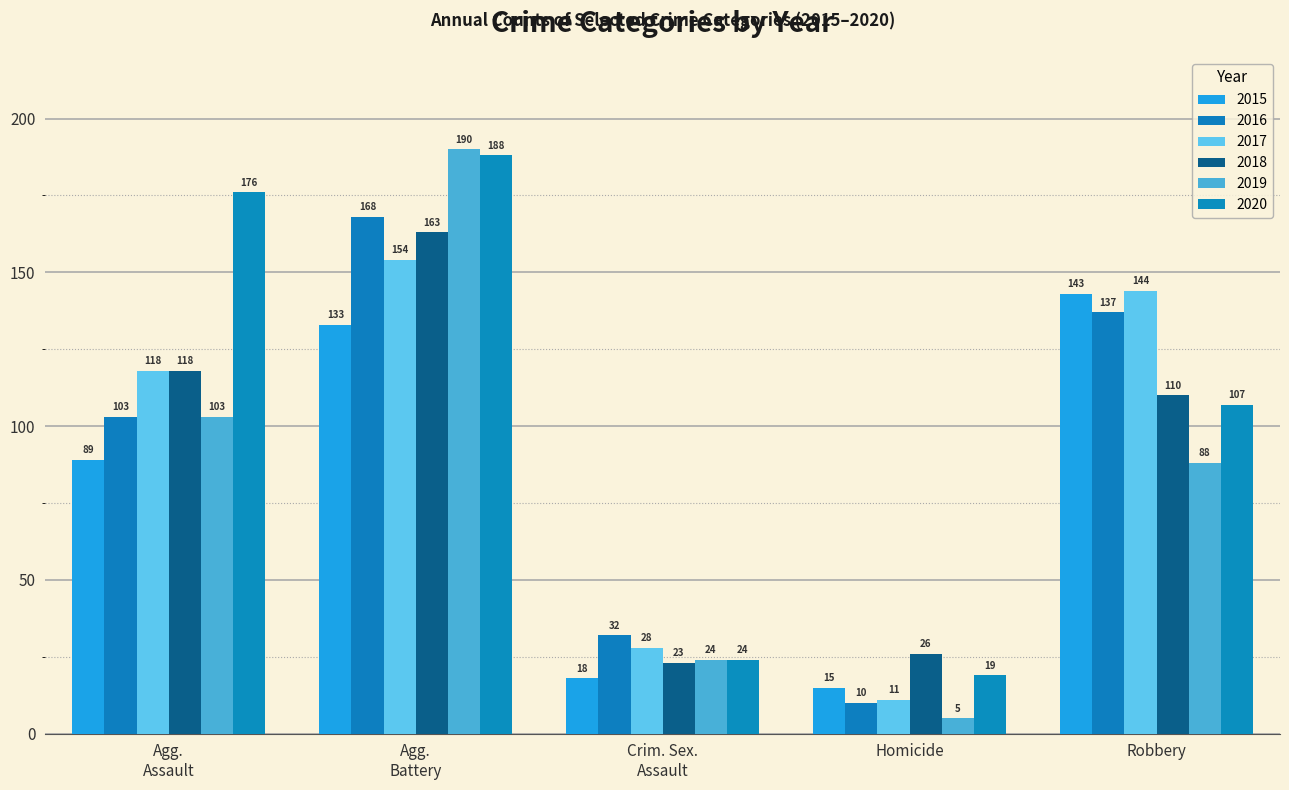

True or false: 2018 has a value of 5 at Homicide.

False